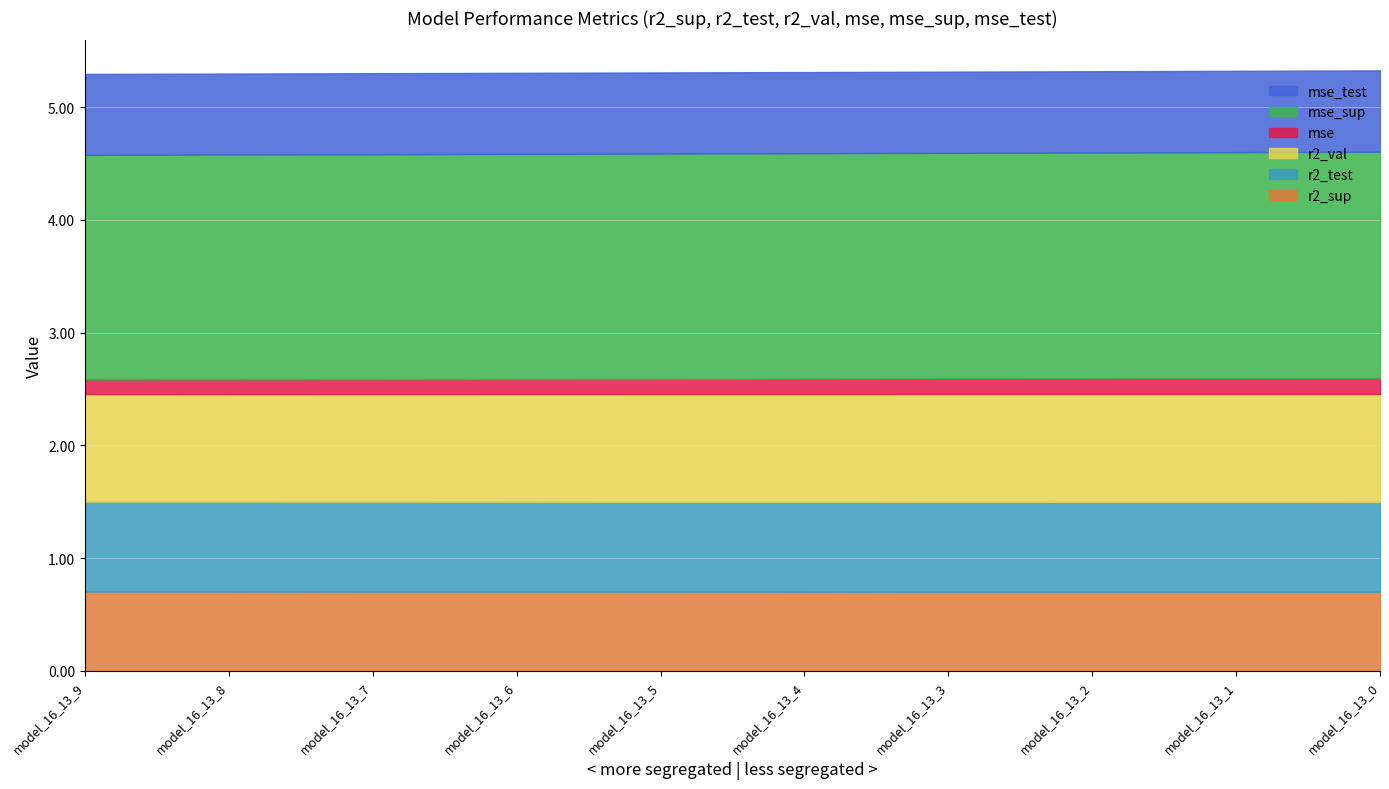

Which series has the largest range (max minus min)?

mse_sup